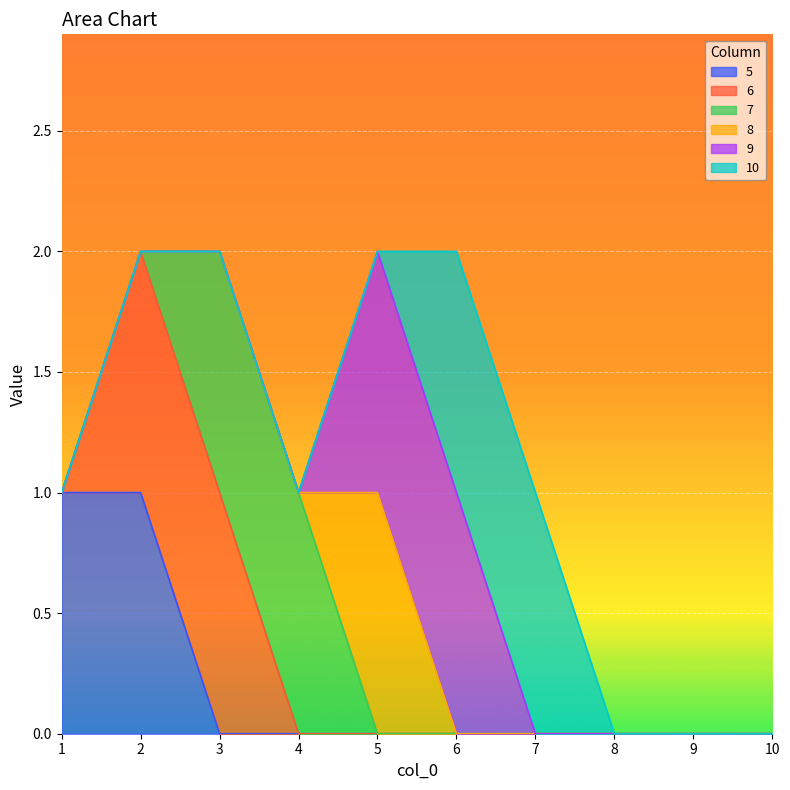

At which label does 9 reach its peak?

5